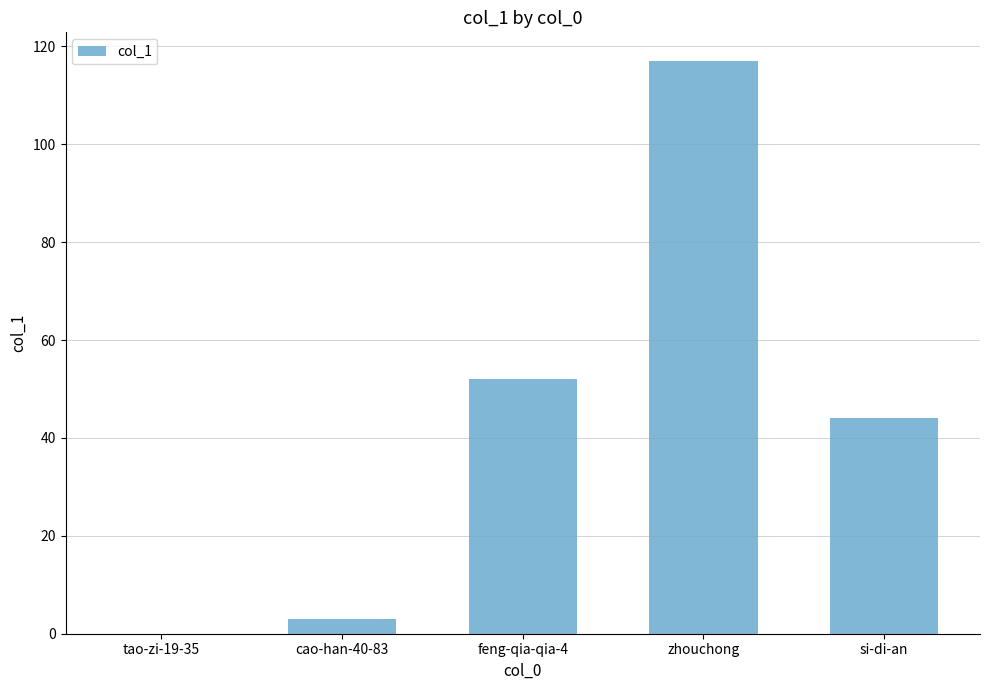

Where does the data first go above 44?

feng-qia-qia-4